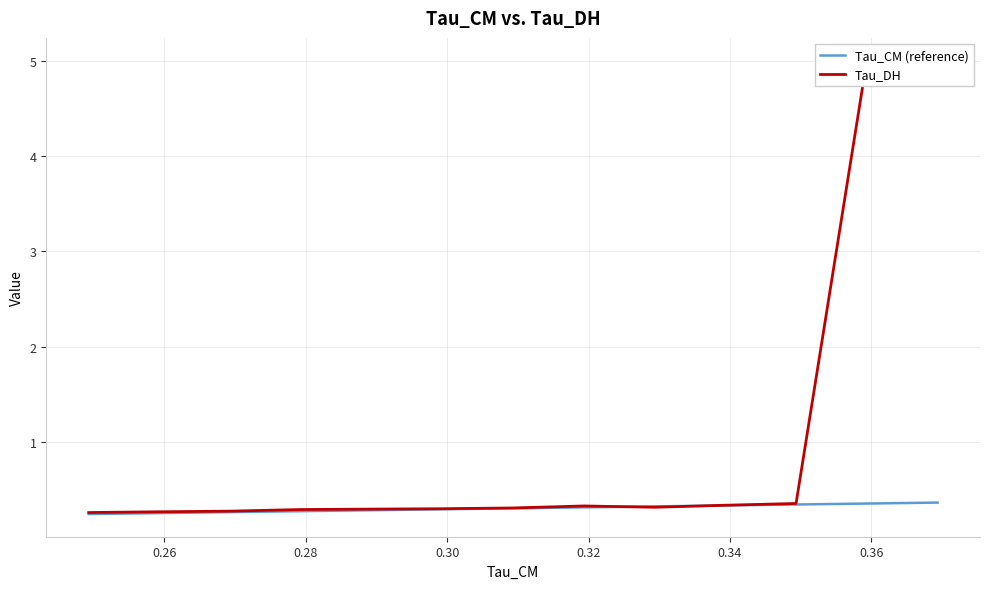

How many distinct data groups are displayed?

2